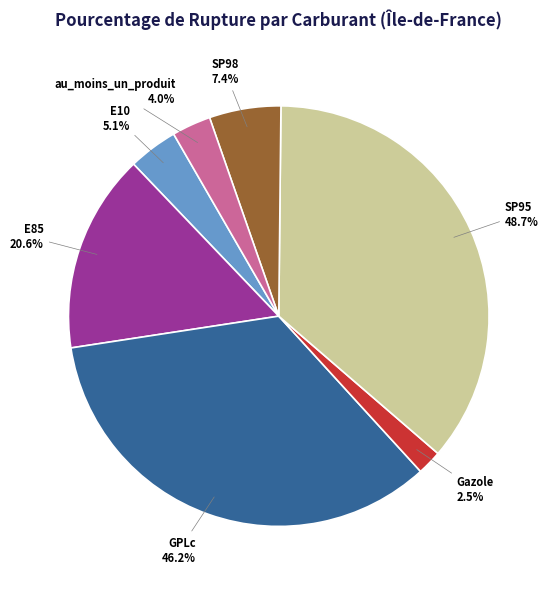

Which category has the biggest portion of the pie?

SP95